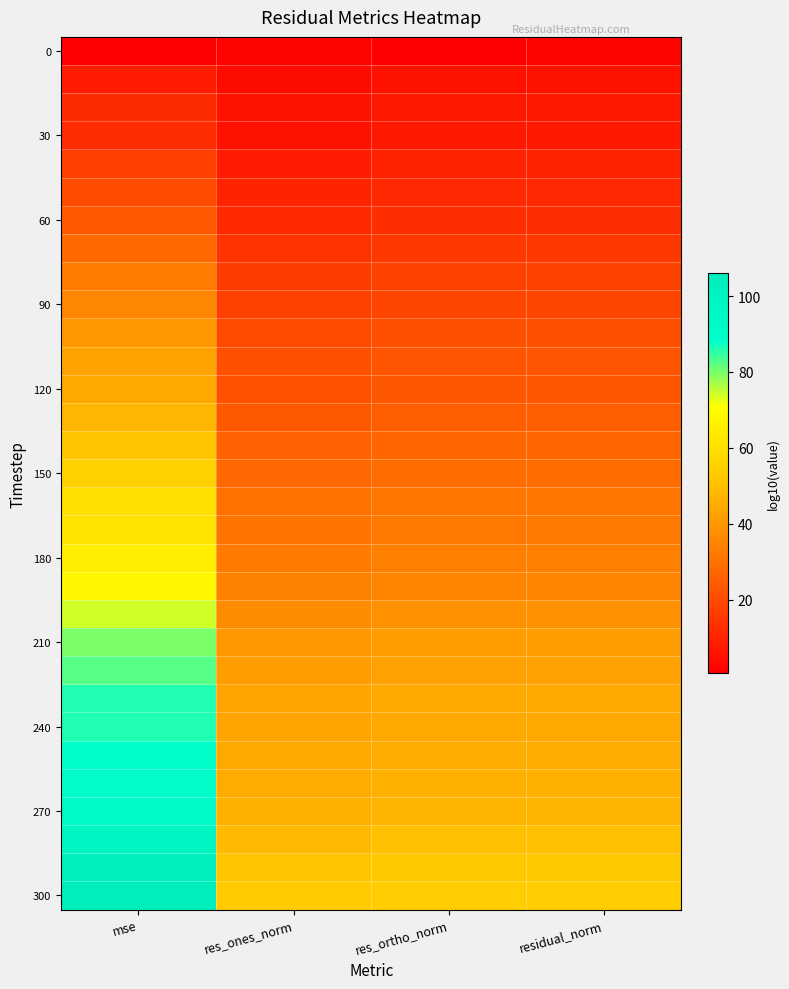

Which category has the highest value across all series?

mse